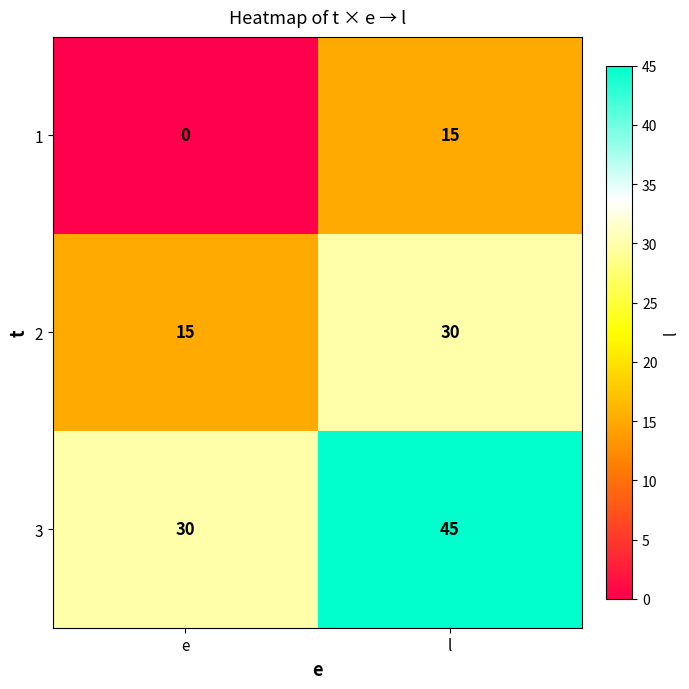

Rank the series by their maximum value, from highest to lowest.

3, 2, 1